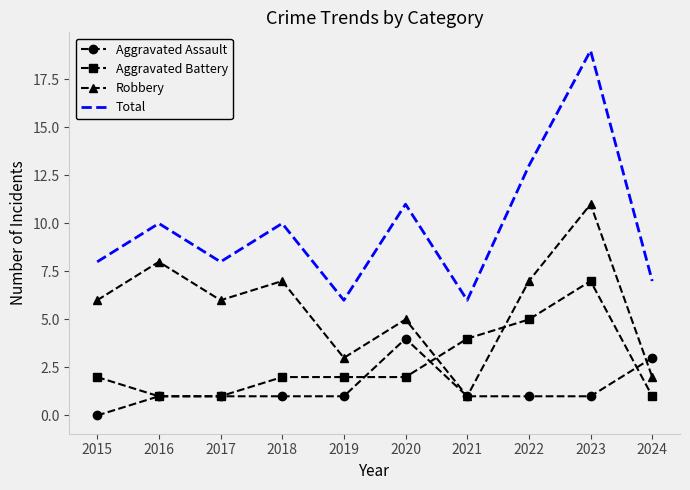

At which label does Aggravated Assault reach its minimum?

2015